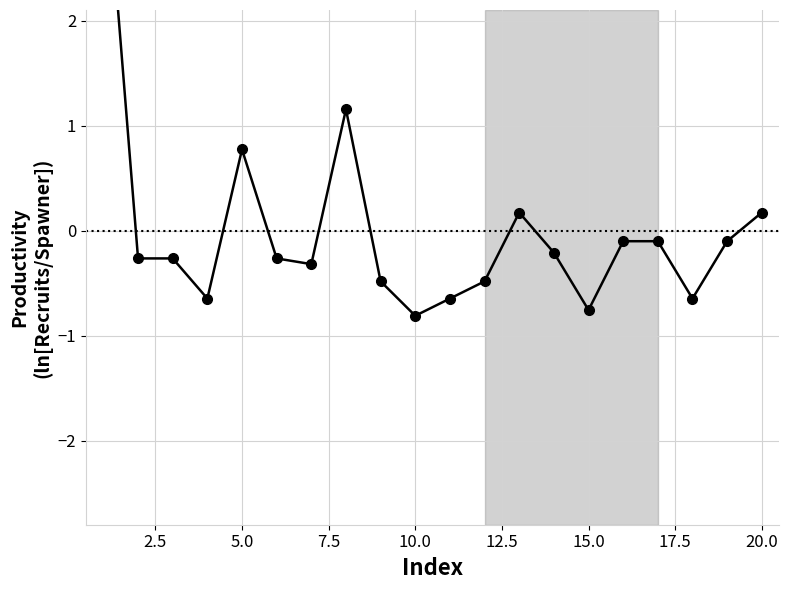

Reading left to right, list all the values displayed in this chart.

3.8	-0.3	-0.3	-0.6	0.8	-0.3	-0.3	1.2	-0.5	-0.8	-0.6	-0.5	0.2	-0.2	-0.8	-0.1	-0.1	-0.6	-0.1	0.2